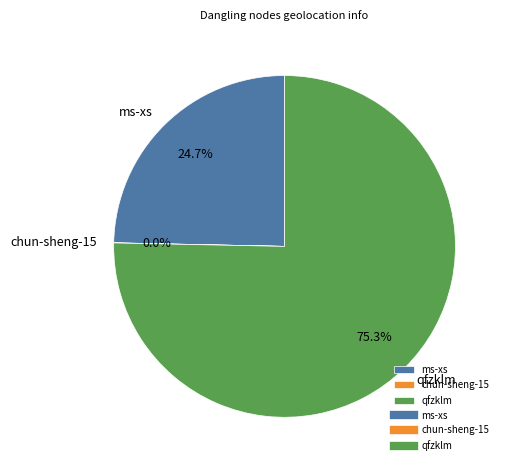

True or false: qfzklm accounts for 90% of the total.

False